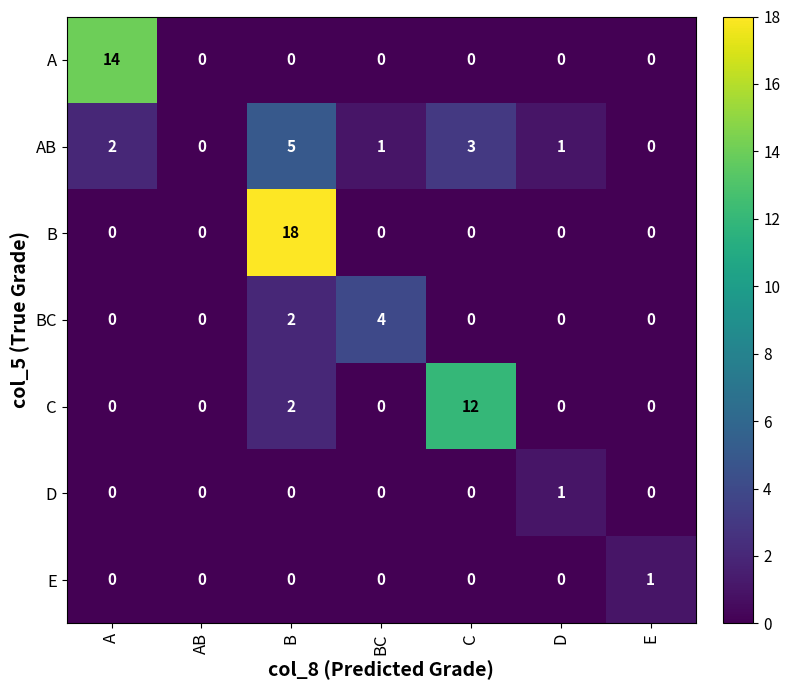

Which series has the largest range (max minus min)?

B